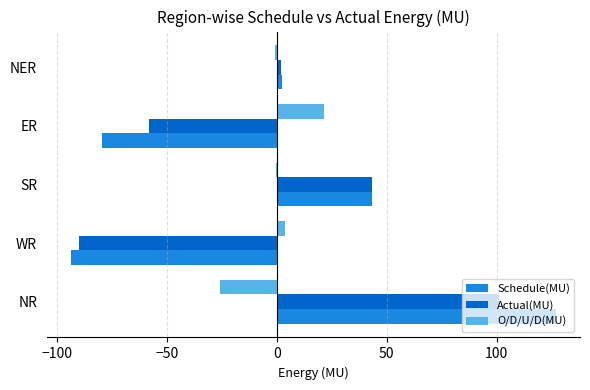

Between NR and NER, which series saw the biggest shift?

Schedule(MU)